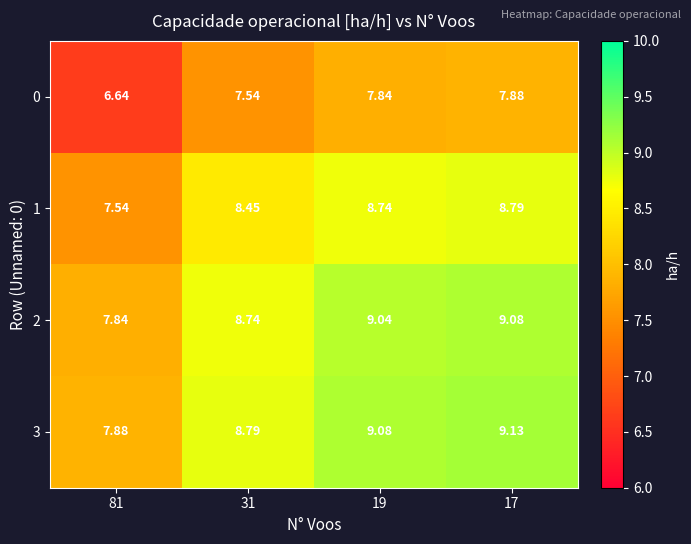

Is the value of 1 at 17 greater than the value of 0 at 17?

Yes